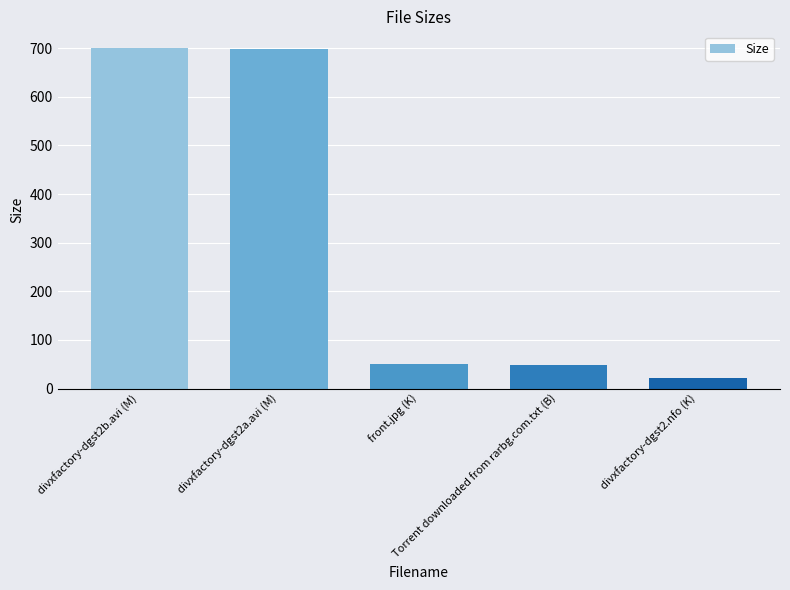

What is the minimum value shown in the chart?

21.1